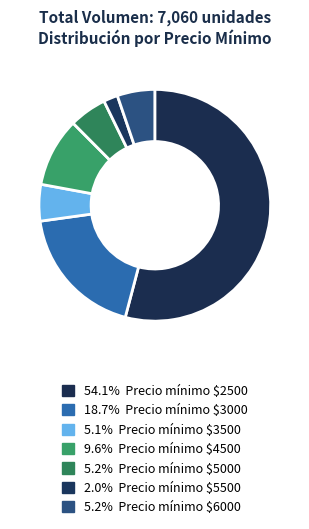

How many slices are in this pie chart?

7